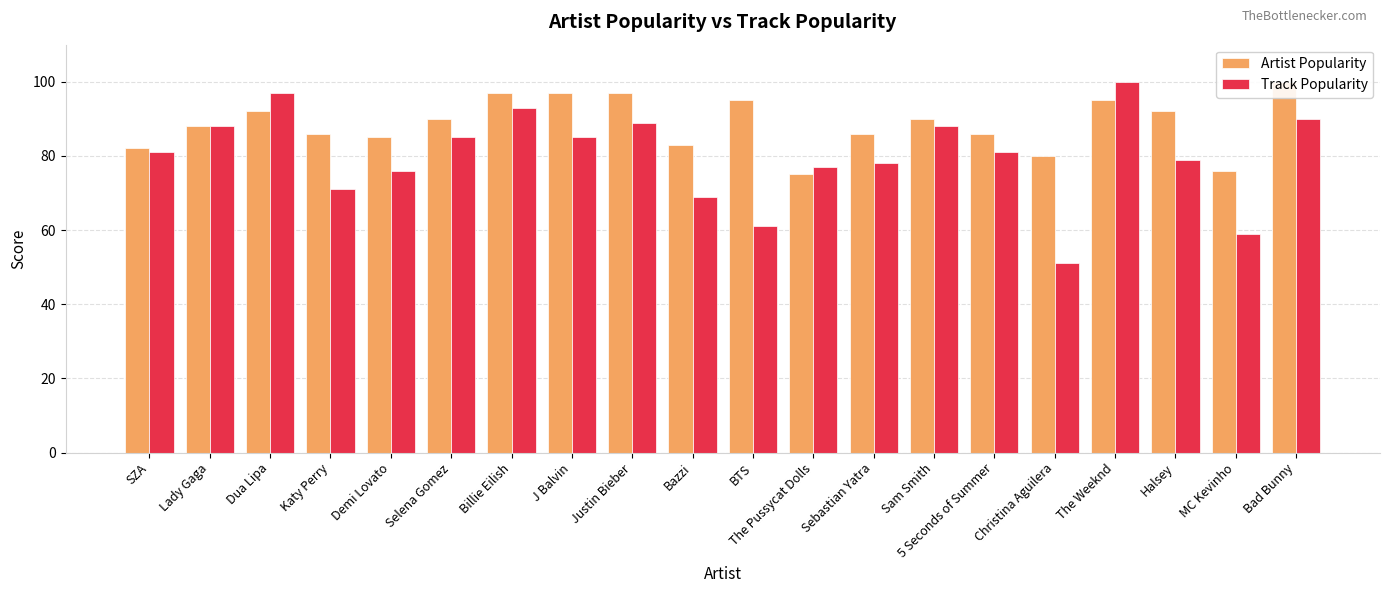

Is it true that Track Popularity equals 44 at Bazzi?

False